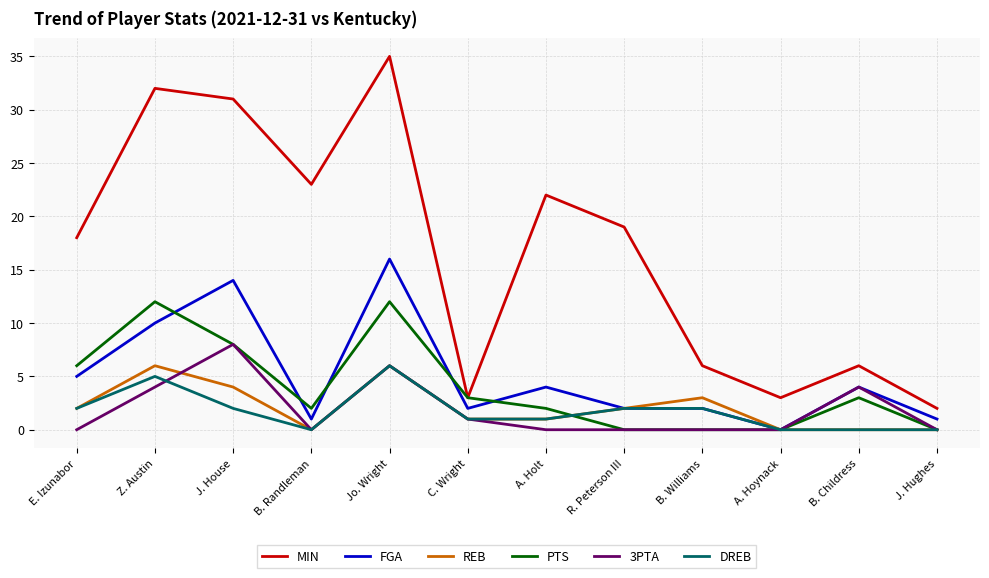

What are all the series names shown in the legend?

MIN, FGA, REB, PTS, 3PTA, DREB